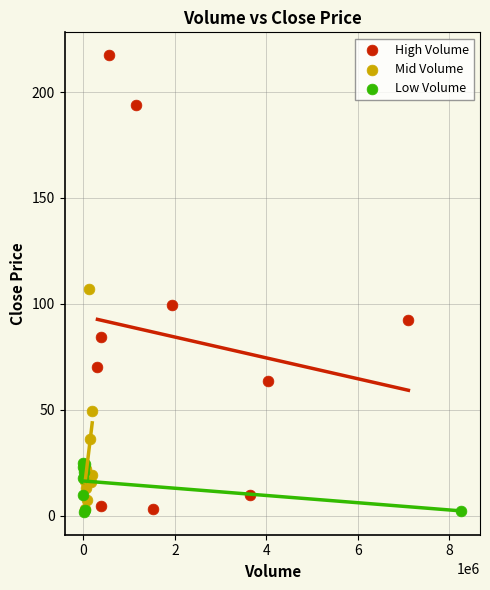

What are all the series names shown in the legend?

High Volume, Mid Volume, Low Volume